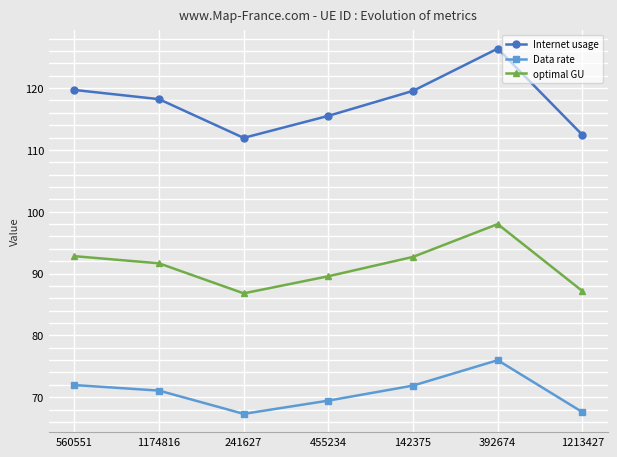

Rank the series at 392674 from lowest to highest value.

Data rate, optimal GU, Internet usage